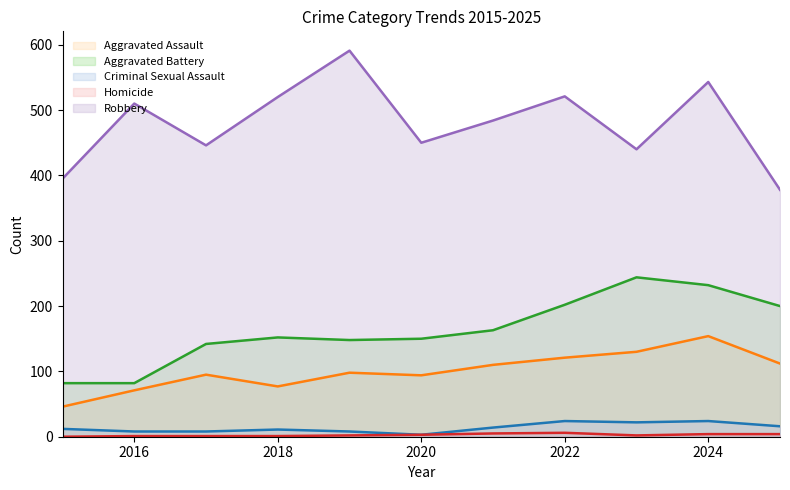

How many values in the Robbery series exceed 484?

5